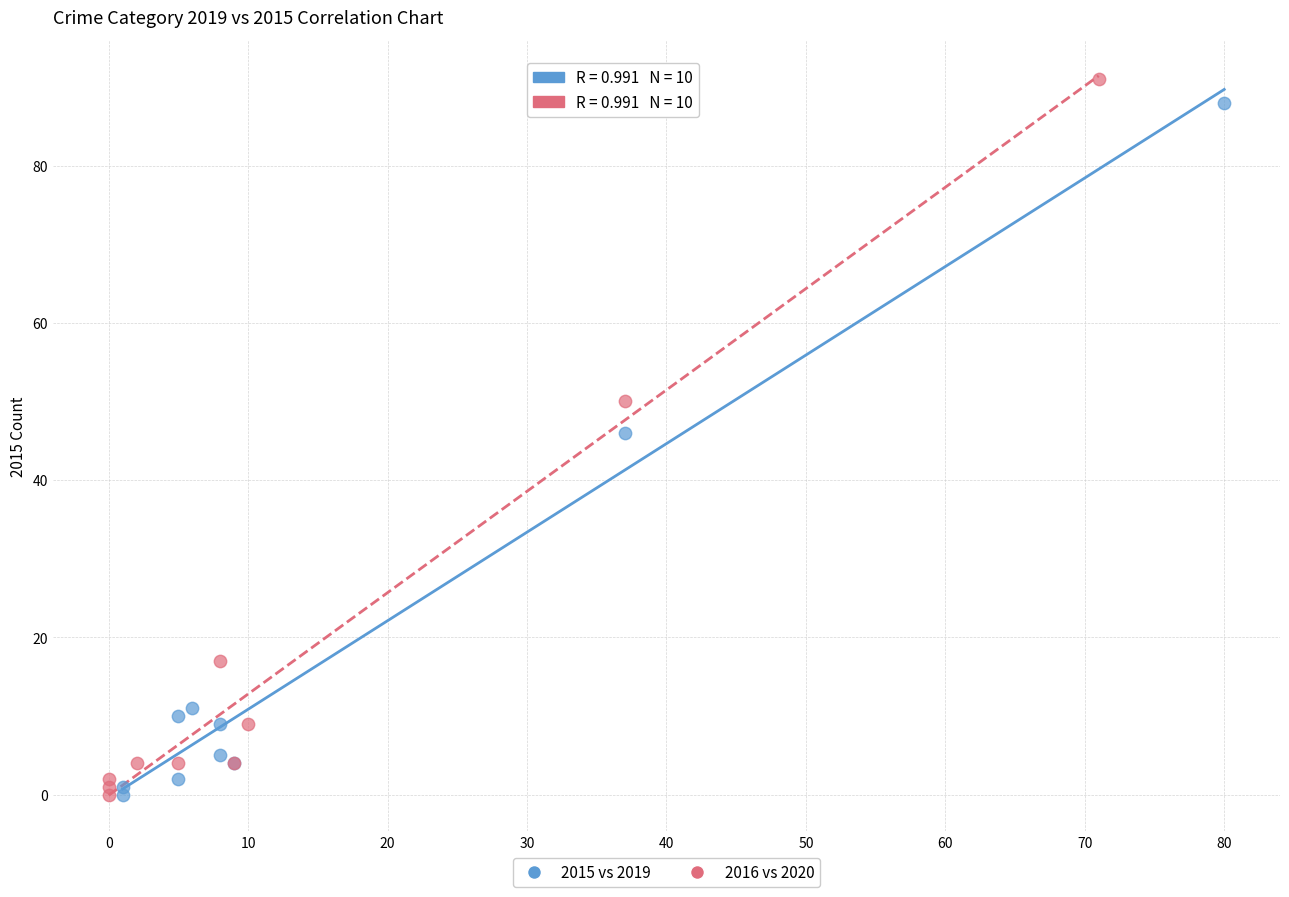

What are all the series names shown in the legend?

2015 vs 2019, 2016 vs 2020